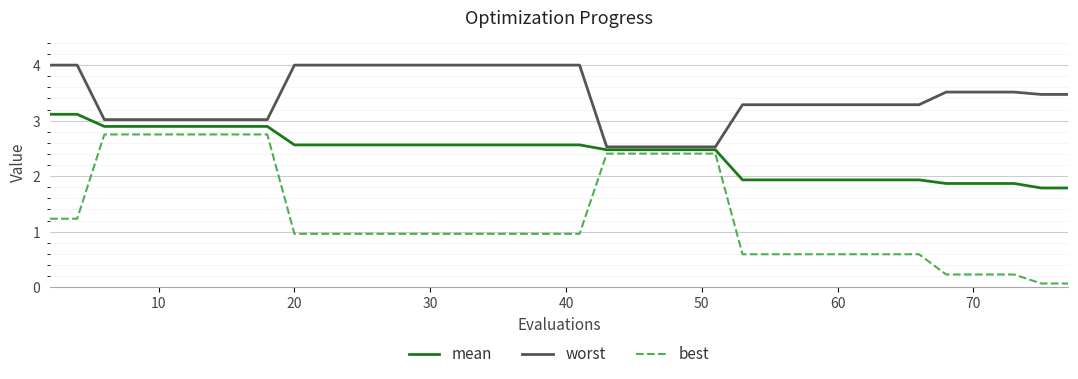

True or false: worst and best cross at least once.

False